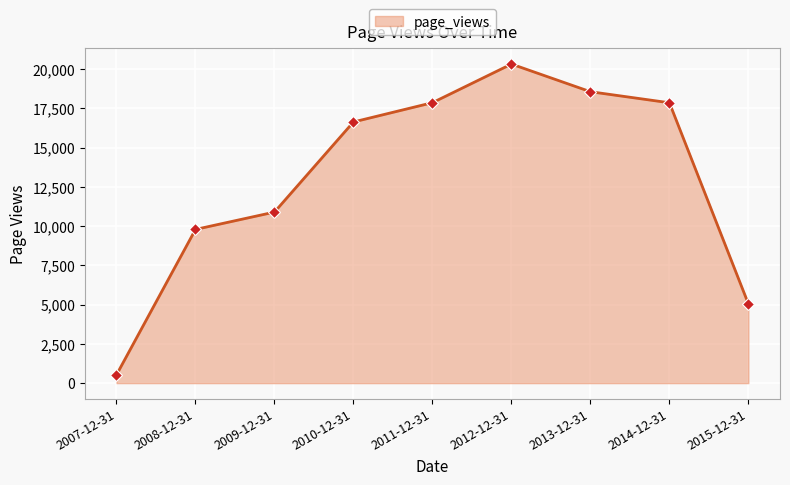

Which has a higher value, 2015-12-31 or 2008-12-31?

2008-12-31